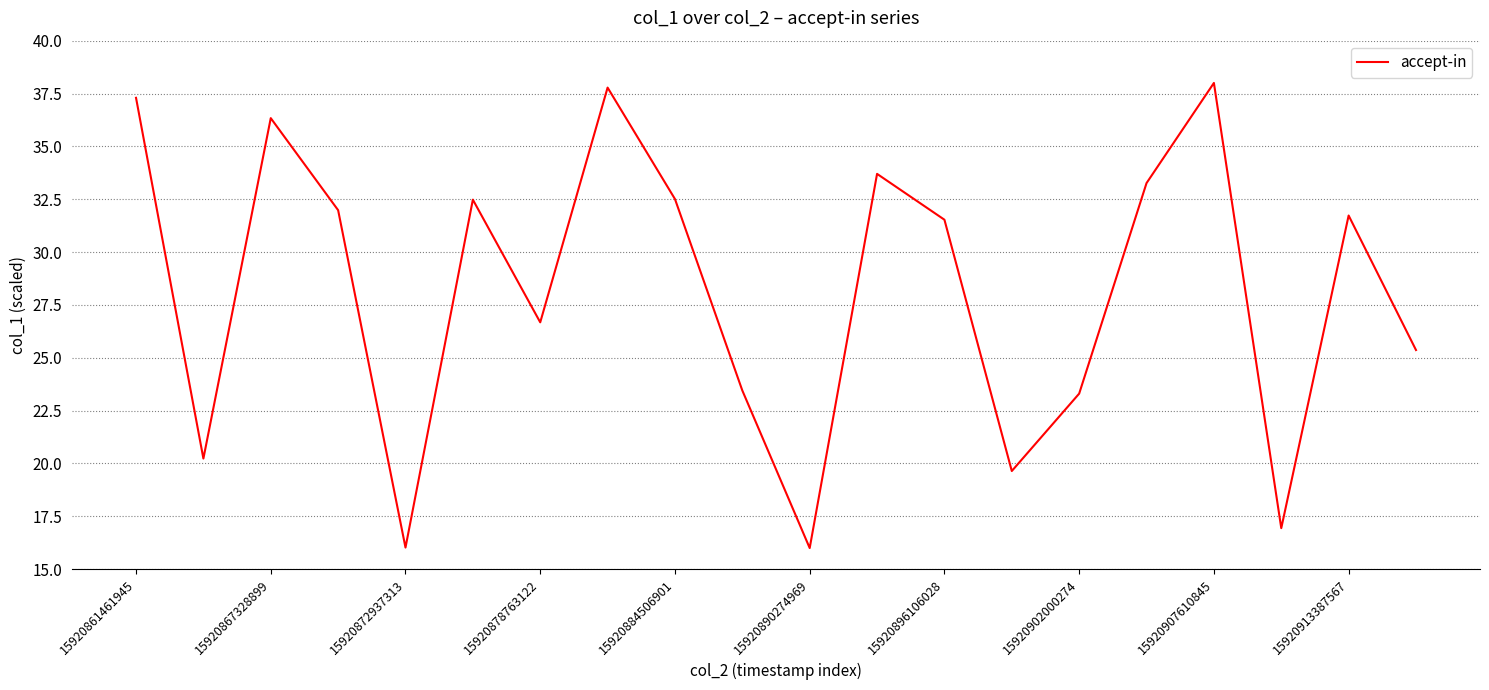

What is the minimum value shown in the chart?

16.0